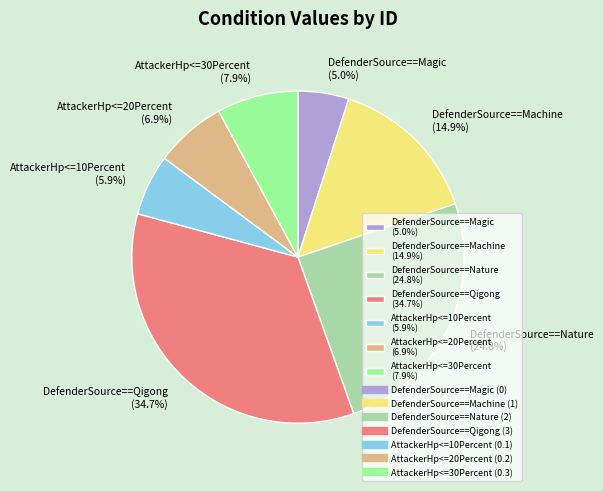

To the nearest percent, what is the difference between the largest and smallest slice percentages?

30%